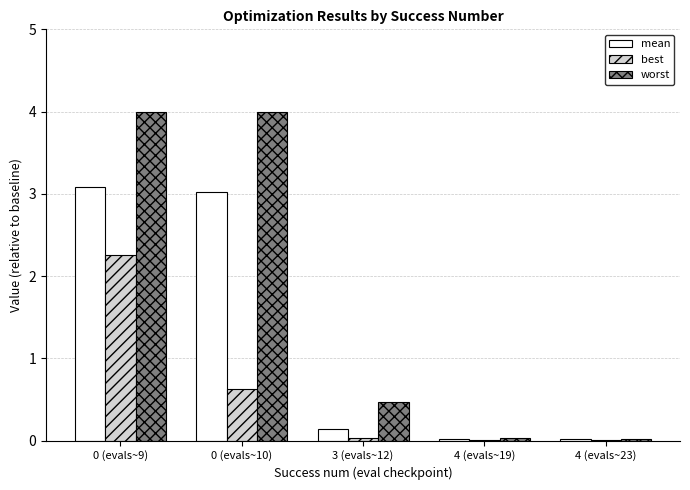

True or false: worst has a value of 4.0 at 0 (evals~10).

True